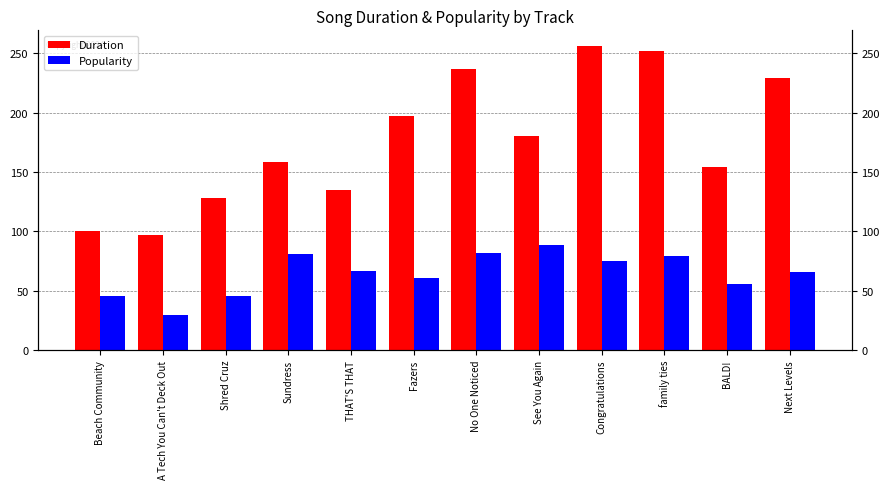

How many values in the Duration series exceed 180?

6